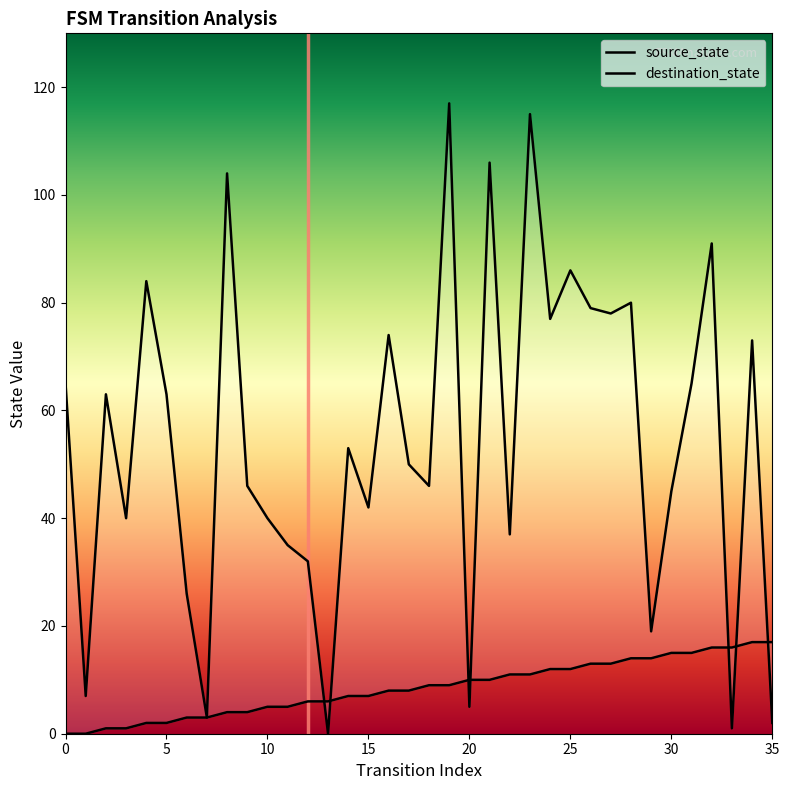

What is the average value of the source_state series?

8